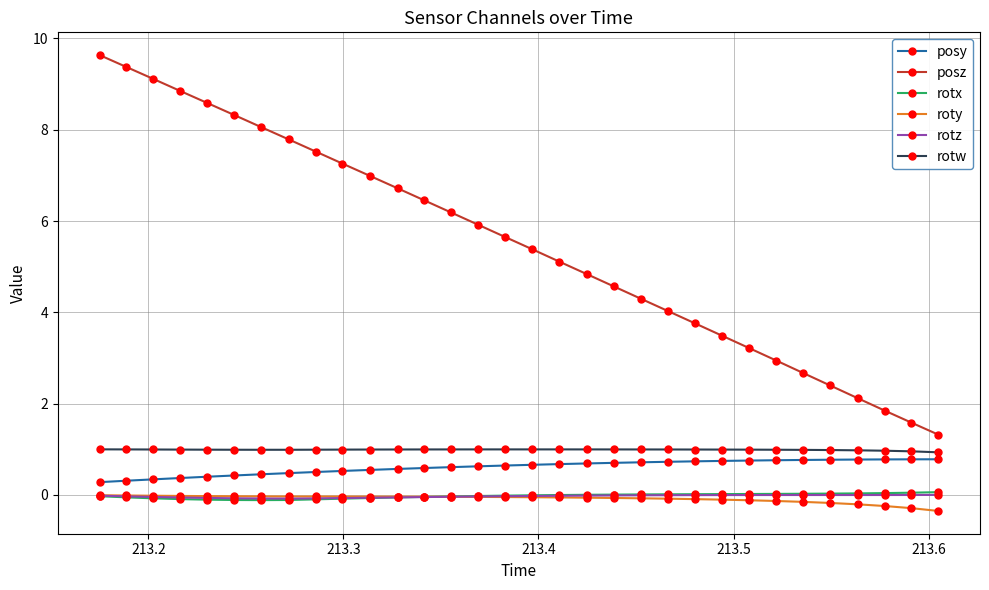

What are all the series names shown in the legend?

posy, posz, rotx, roty, rotz, rotw